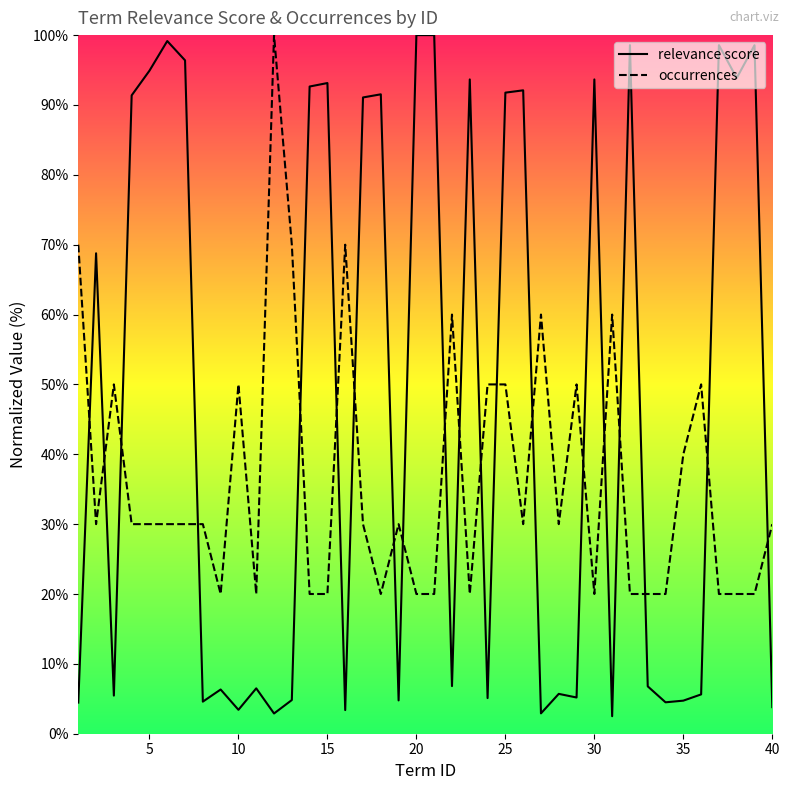

Rank the series by their maximum value, from highest to lowest.

relevance score, occurrences